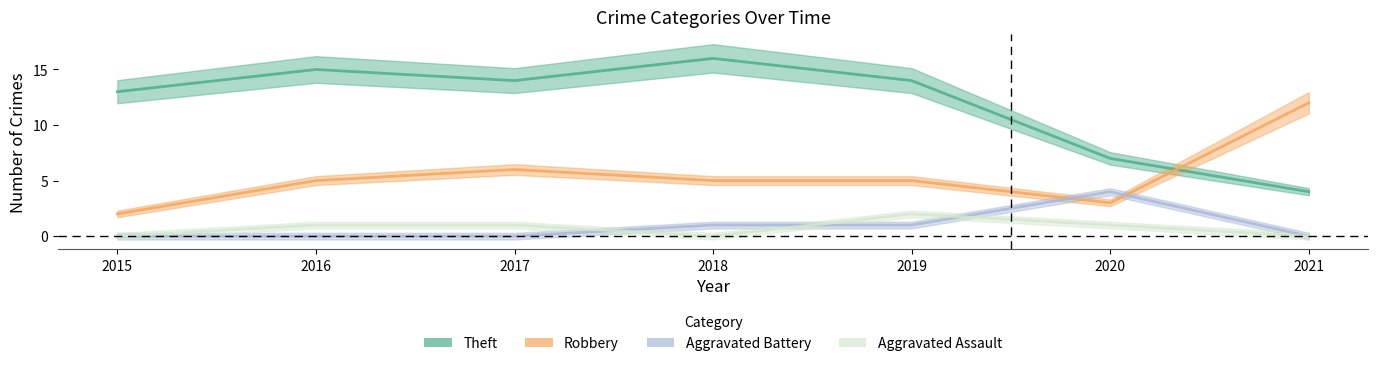

Count the Aggravated Battery values in the range 0 to 1.

6